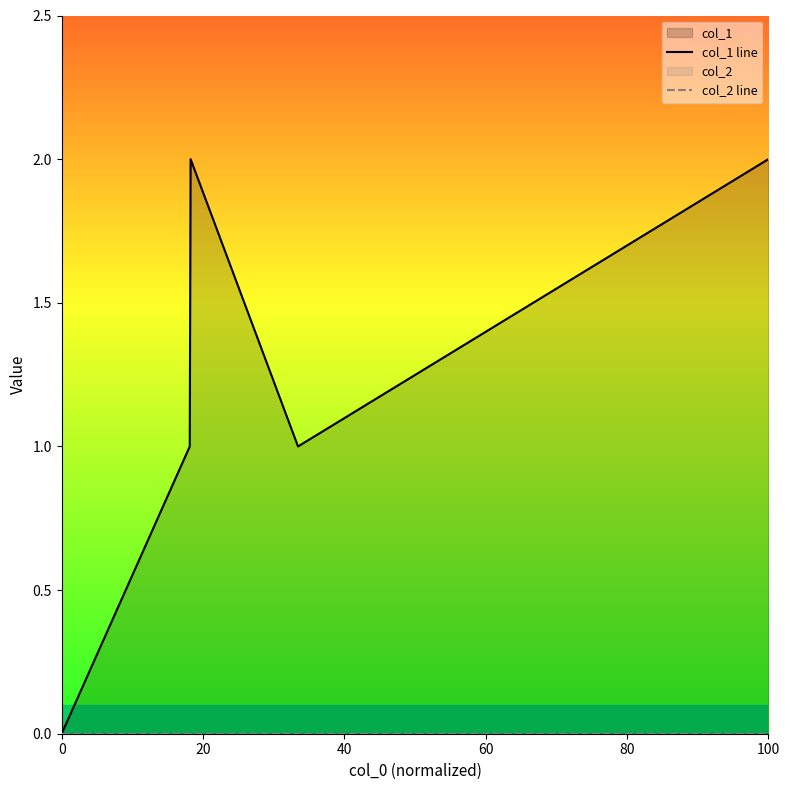

At 20, list the series in order from smallest to largest.

col_2 line, col_1 line